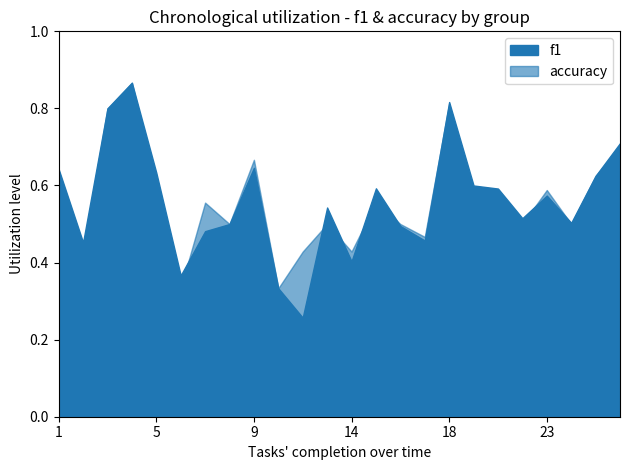

What is the value of the accuracy point at the 12th from the left?

0.5